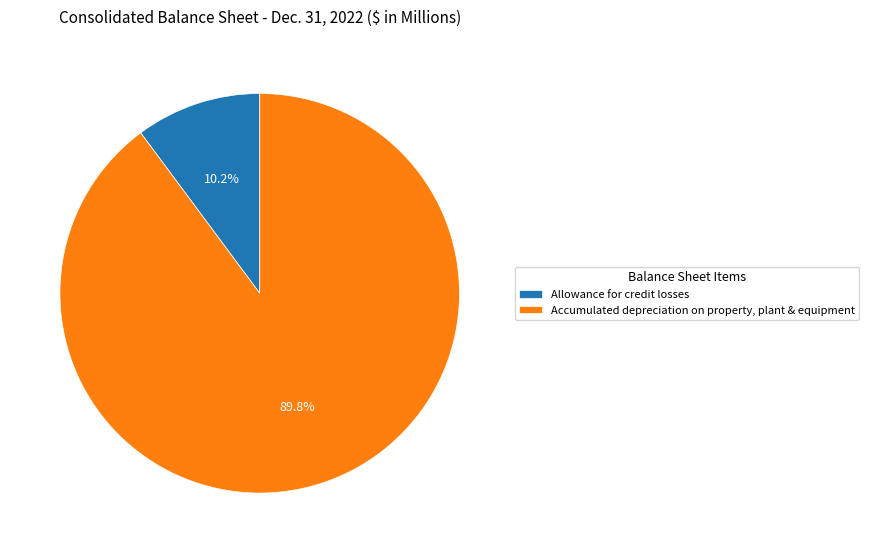

How many slices are in this pie chart?

2